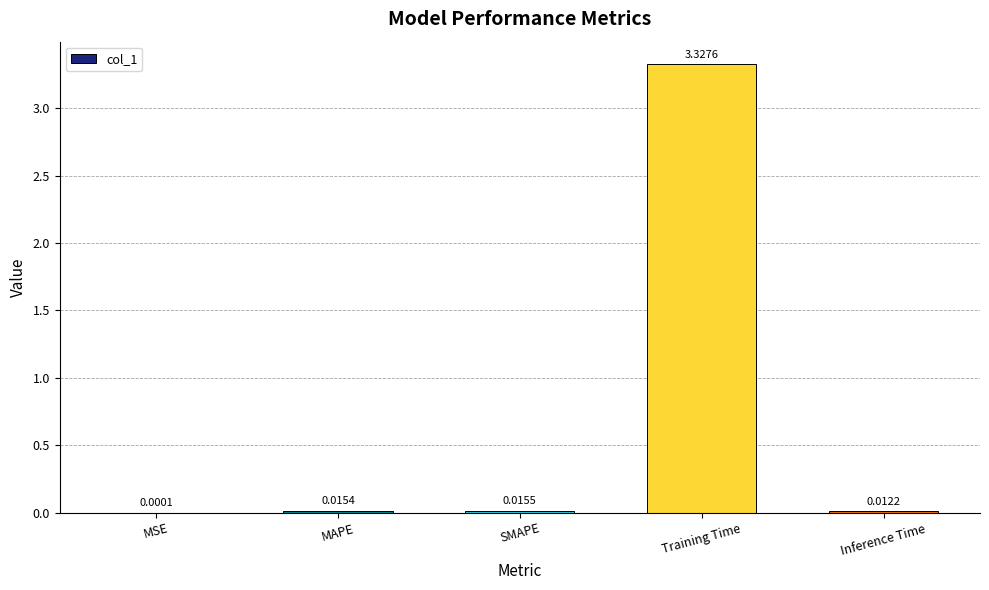

How many series are shown in this chart?

1